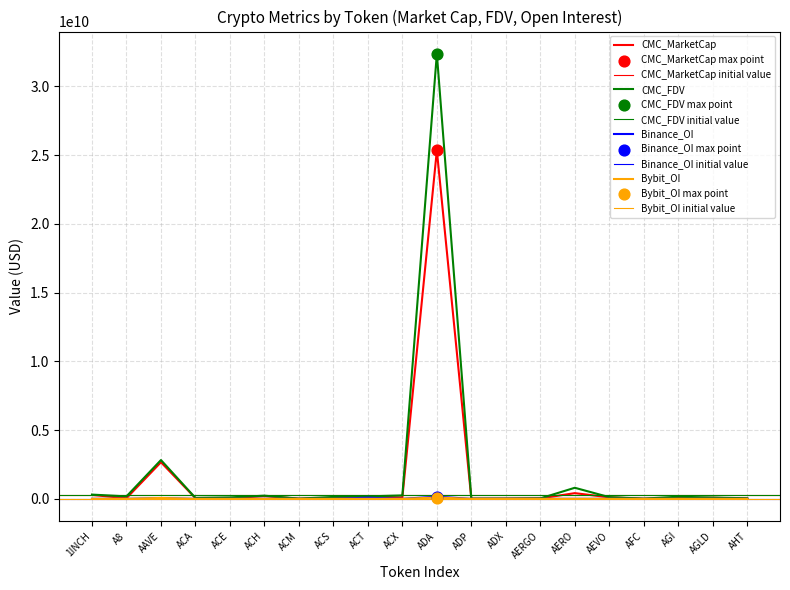

What are all the series names shown in the legend?

CMC_MarketCap, CMC_FDV, Binance_OI, Bybit_OI